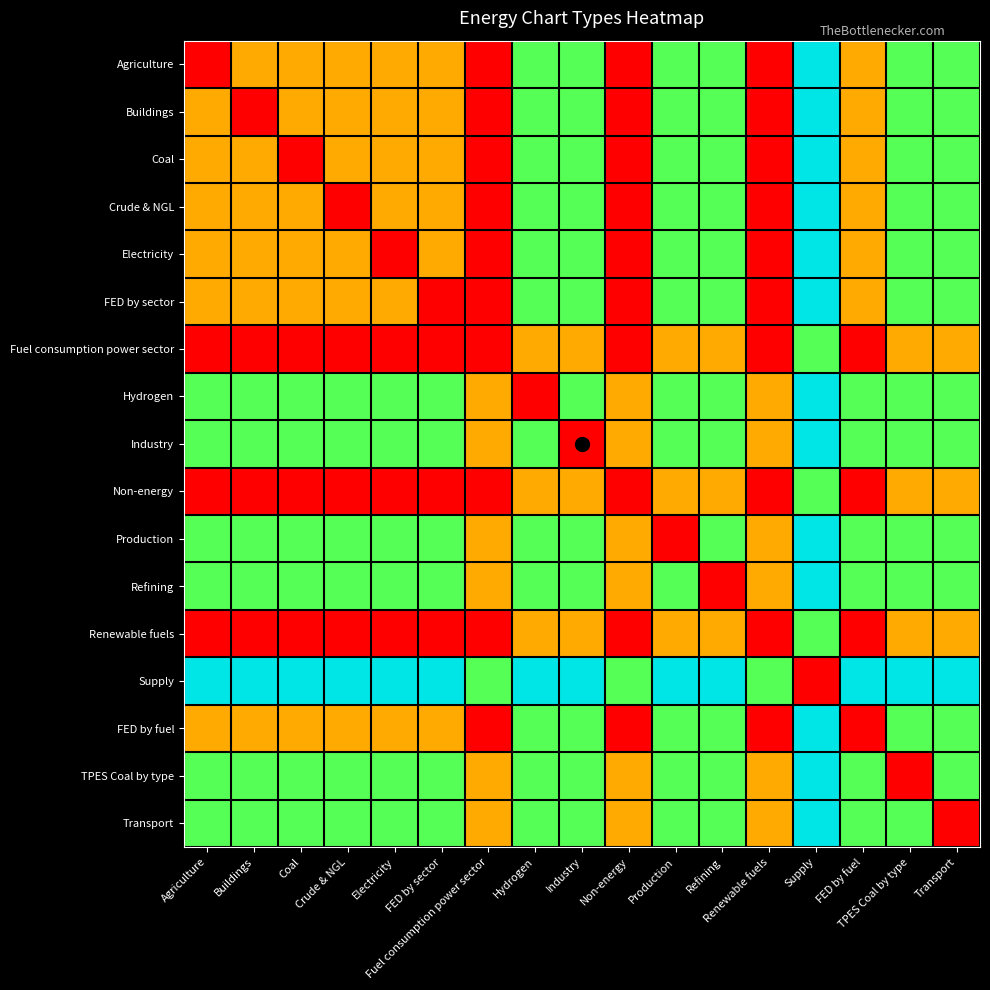

Between TPES Coal by type and Non-energy, which is larger?

TPES Coal by type